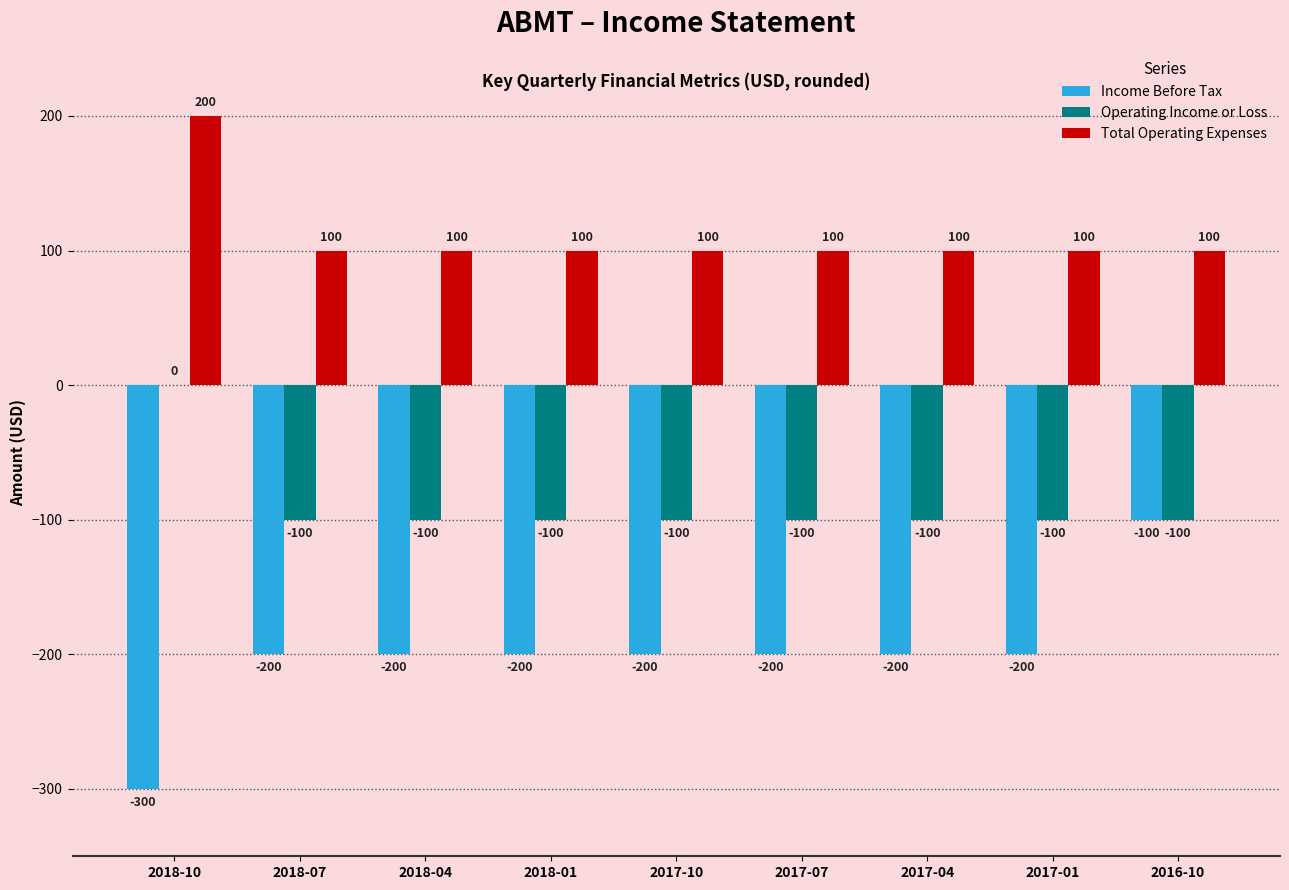

What is the total value across all series at 2018-10?

-100